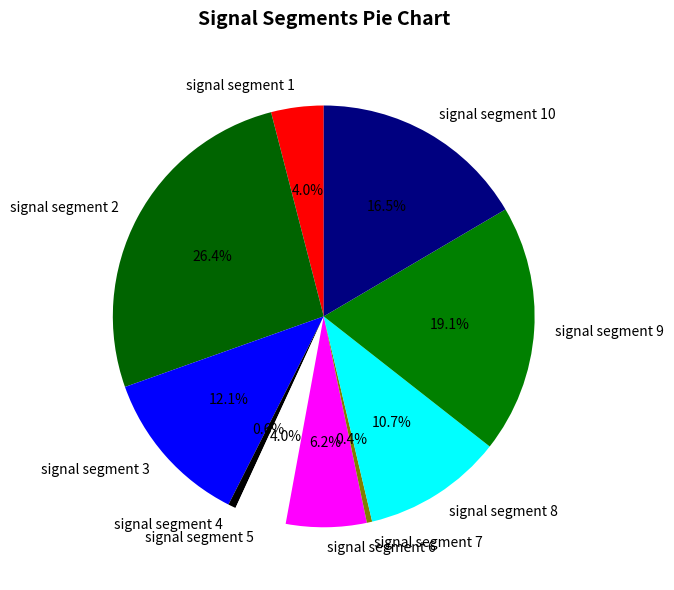

The signal segment 4 slice represents 1% of the pie. True or false?

True